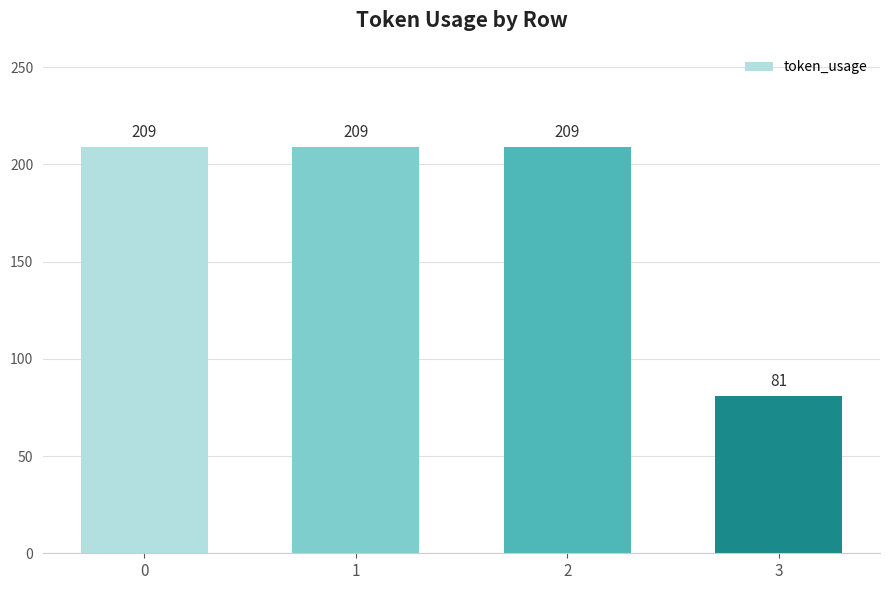

How many bars are there in total?

4